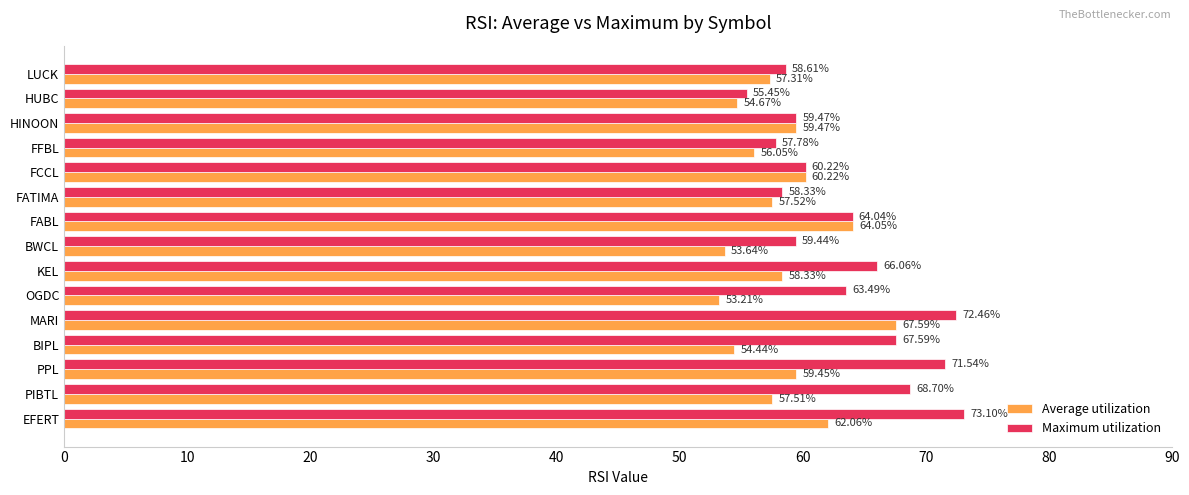

What is the sum of the Average utilization values at FATIMA and OGDC?

110.7